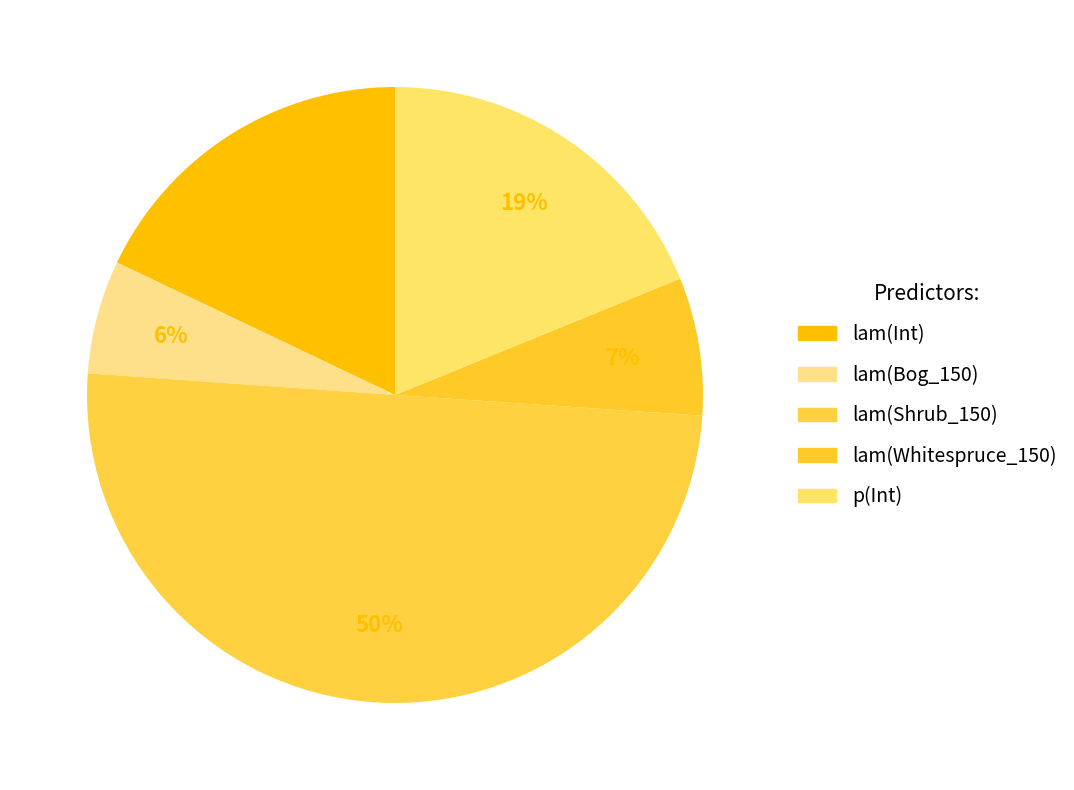

Is it true that lam(Whitespruce_150) is 15% of the pie?

False